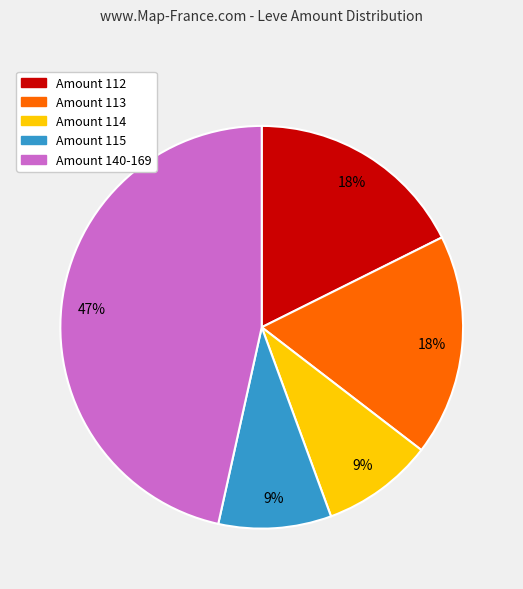

Which slice is the largest?

Amount 140-169